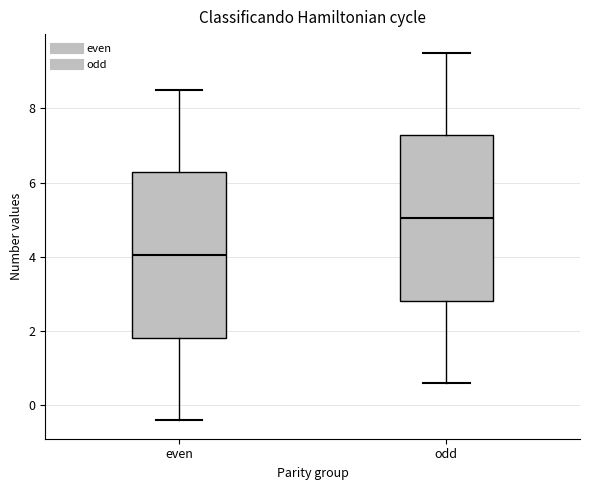

Which box's median line is the highest?

odd